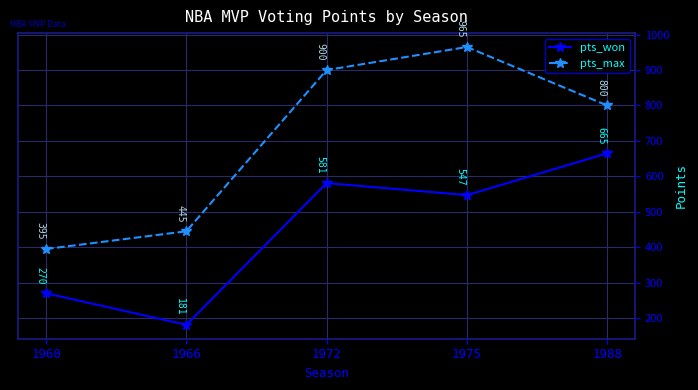

At which label does pts_won reach its minimum?

1966